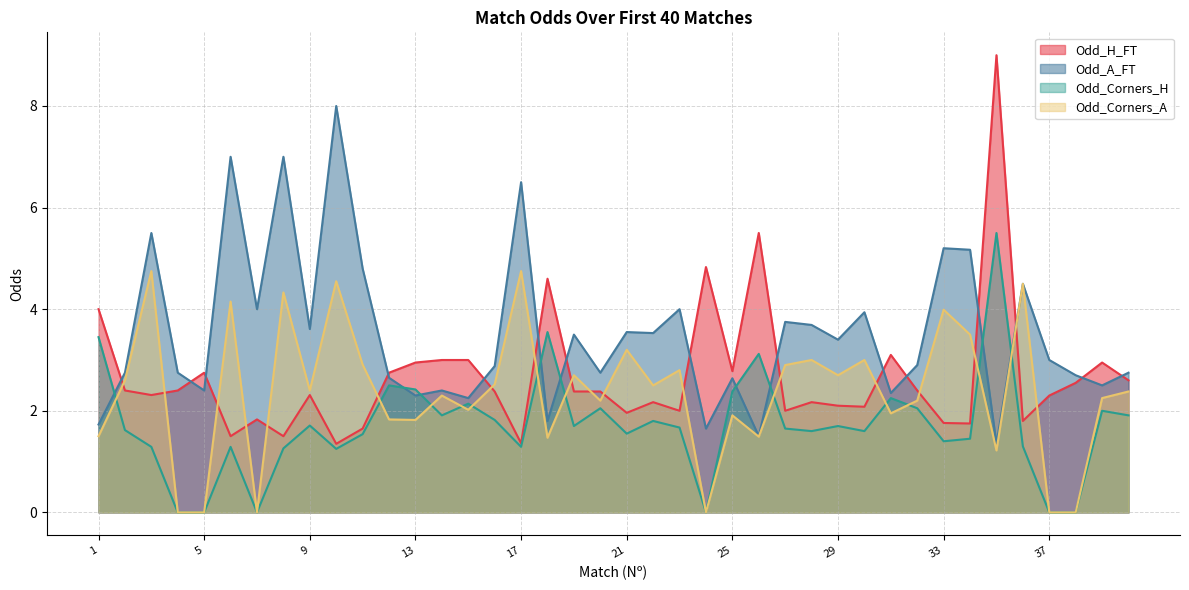

Reading left to right, list all the values displayed in this chart.

Odd_H_FT: 1=4.0	2=2.4	3=2.3	4=2.4	5=2.8	6=1.5	7=1.8	8=1.5	9=2.3	10=1.4	11=1.6	12=2.8	13=3.0	14=3.0	15=3.0	16=2.4	17=1.4	18=4.6	19=2.4	20=2.4	21=2.0	22=2.2	23=2.0	24=4.8	25=2.8	26=5.5	27=2.0	28=2.2	29=2.1	30=2.1	31=3.1	32=2.4	33=1.8	34=1.8	35=9.0	36=1.8	37=2.3	38=2.5	39=3.0	40=2.6
Odd_A_FT: 1=1.7	2=2.8	3=5.5	4=2.8	5=2.4	6=7.0	7=4.0	8=7.0	9=3.6	10=8.0	11=4.8	12=2.6	13=2.3	14=2.4	15=2.2	16=2.9	17=6.5	18=1.8	19=3.5	20=2.8	21=3.5	22=3.5	23=4.0	24=1.6	25=2.6	26=1.5	27=3.8	28=3.7	29=3.4	30=3.9	31=2.4	32=2.9	33=5.2	34=5.2	35=1.4	36=4.5	37=3.0	38=2.7	39=2.5	40=2.8
Odd_Corners_H: 1=3.5	2=1.6	3=1.3	4=0.0	5=0.0	6=1.3	7=0.0	8=1.3	9=1.7	10=1.2	11=1.5	12=2.5	13=2.4	14=1.9	15=2.1	16=1.8	17=1.3	18=3.5	19=1.7	20=2.0	21=1.6	22=1.8	23=1.7	24=0.0	25=2.4	26=3.1	27=1.6	28=1.6	29=1.7	30=1.6	31=2.2	32=2.0	33=1.4	34=1.4	35=5.5	36=1.3	37=0.0	38=0.0	39=2.0	40=1.9
Odd_Corners_A: 1=1.5	2=2.6	3=4.8	4=0.0	5=0.0	6=4.2	7=0.0	8=4.3	9=2.4	10=4.5	11=2.9	12=1.8	13=1.8	14=2.3	15=2.0	16=2.5	17=4.8	18=1.5	19=2.7	20=2.2	21=3.2	22=2.5	23=2.8	24=0.0	25=1.9	26=1.5	27=2.9	28=3.0	29=2.7	30=3.0	31=1.9	32=2.2	33=4.0	34=3.5	35=1.2	36=4.5	37=0.0	38=0.0	39=2.2	40=2.4